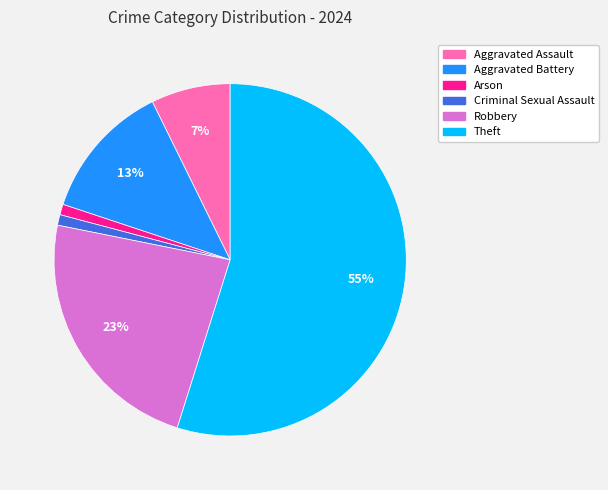

To the nearest percent, what is the difference between the largest and smallest slice percentages?

54%